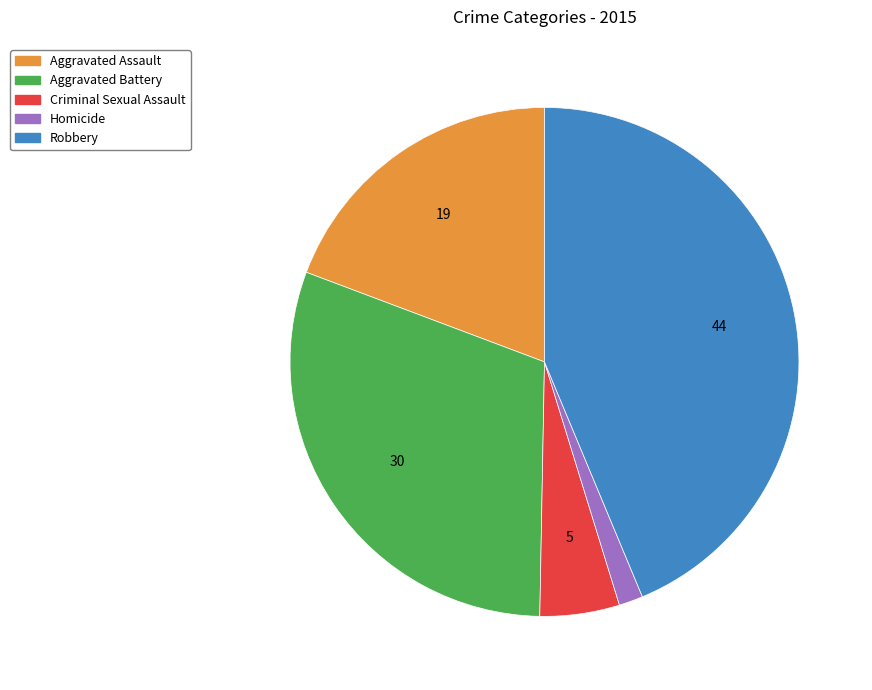

How many slices are in this pie chart?

5